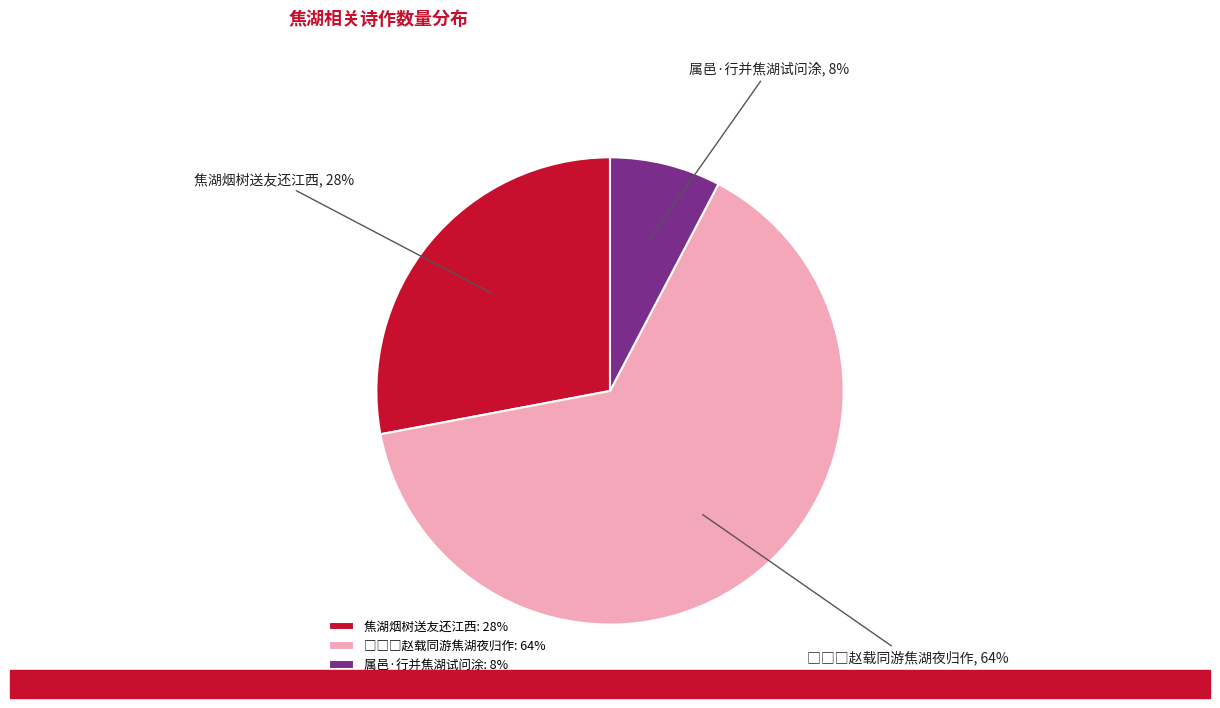

To the nearest percent, what is the average slice percentage?

33%